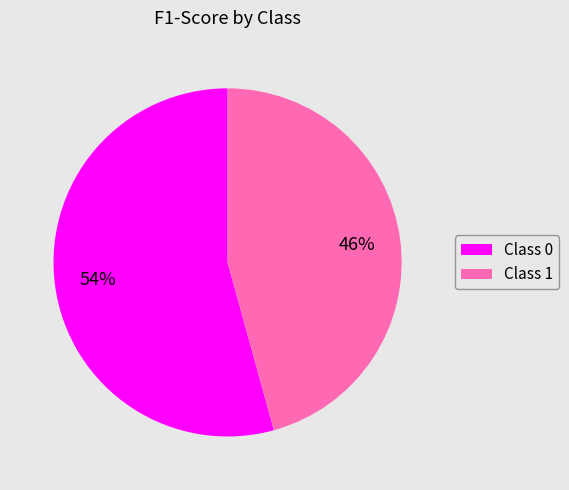

To the nearest percent, what is the average slice percentage?

50%